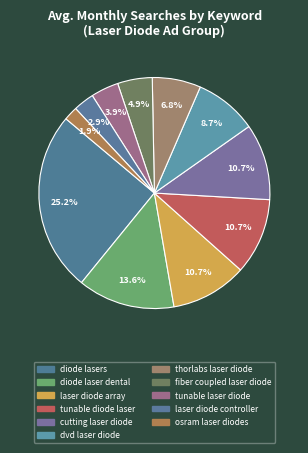

Count the number of slices in the pie.

11